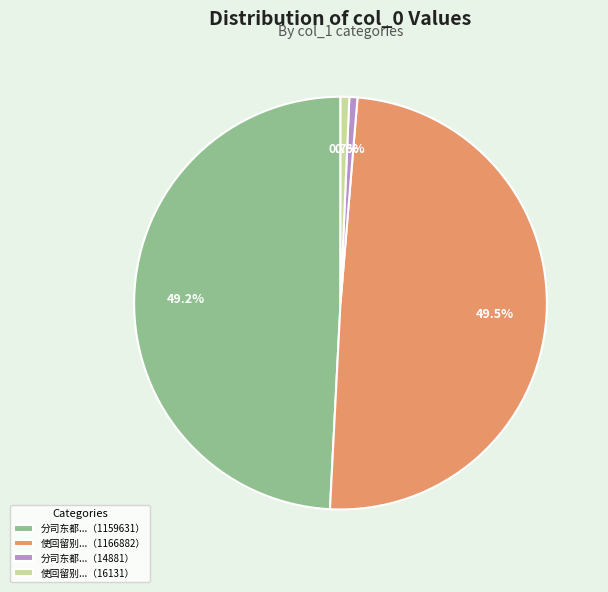

Is the sum of 分司东都...（1159631） and 使回留别...（1166882） greater than half?

Yes